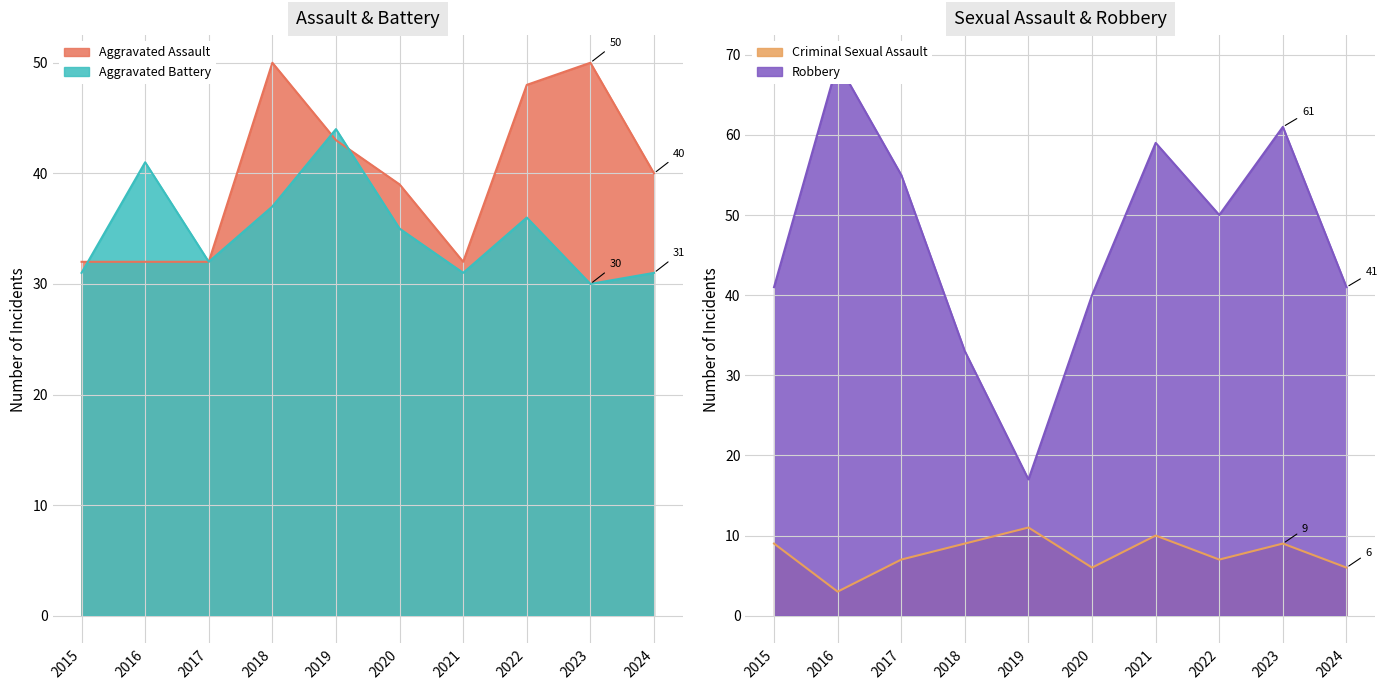

The Robbery series shows 59 at 2021. True or false?

True